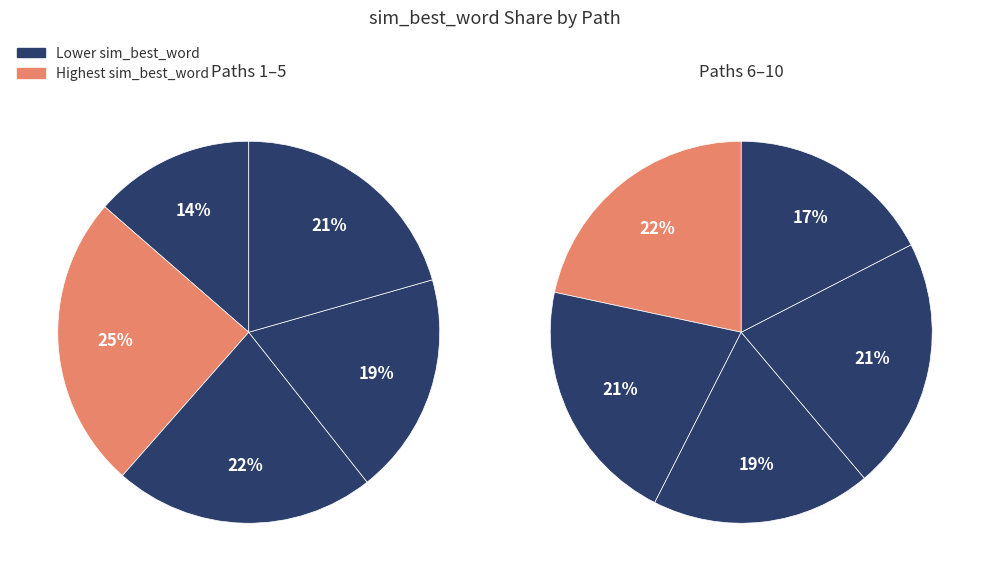

Count the number of slices in the pie.

10